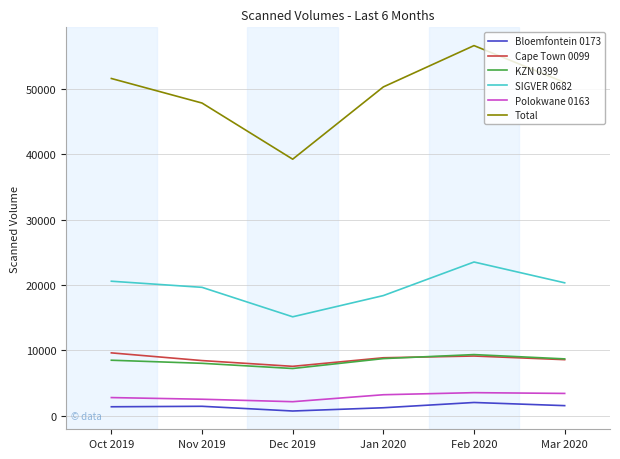

Which series changed the most between Dec 2019 and Mar 2020?

Total